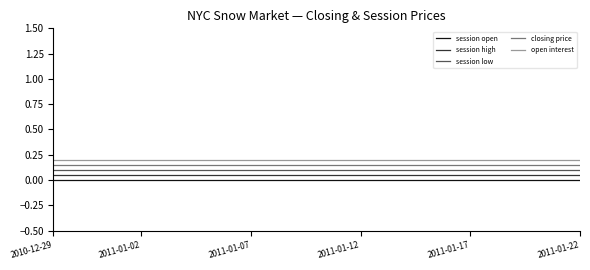

At how many categories does at least one series exceed 0?

25